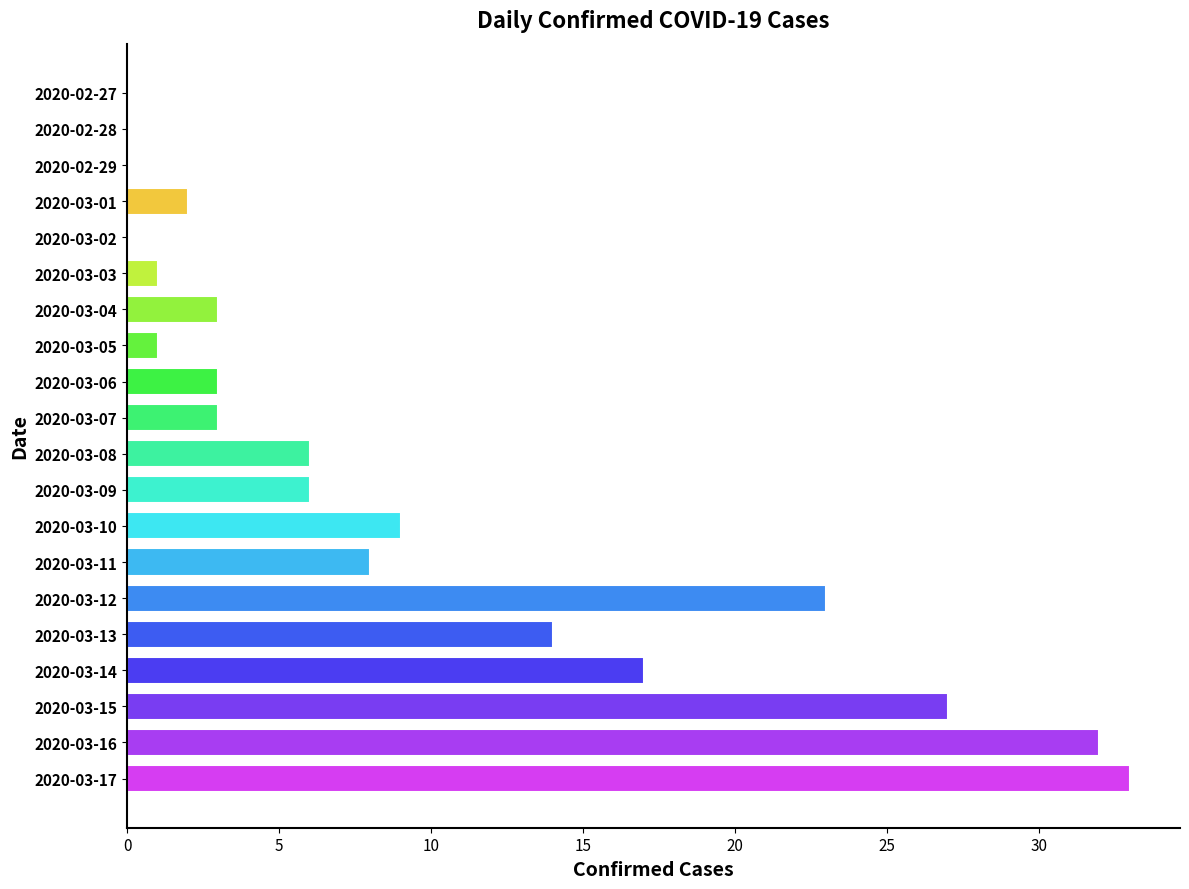

What is the change in value from 2020-02-27 to 2020-03-12?

+23